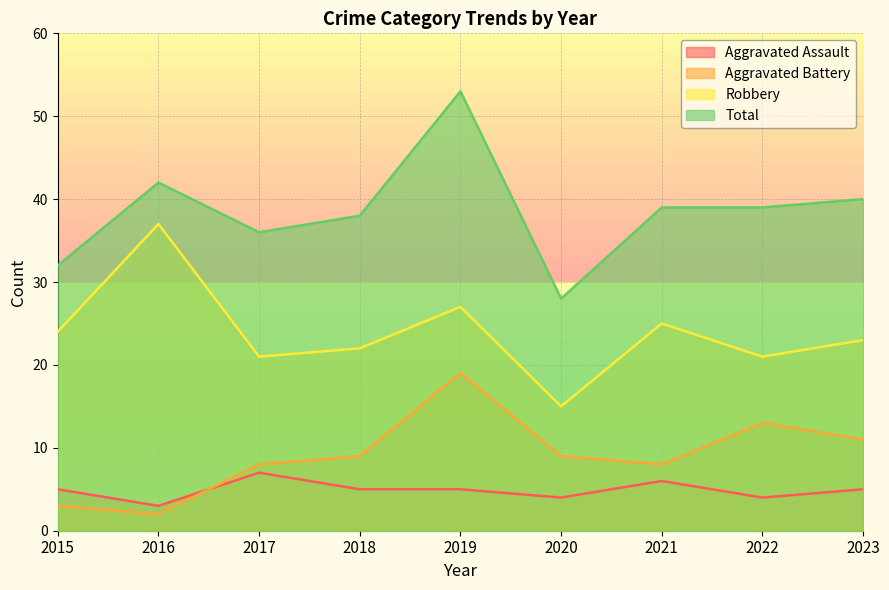

Which series has the widest spread of values?

Total